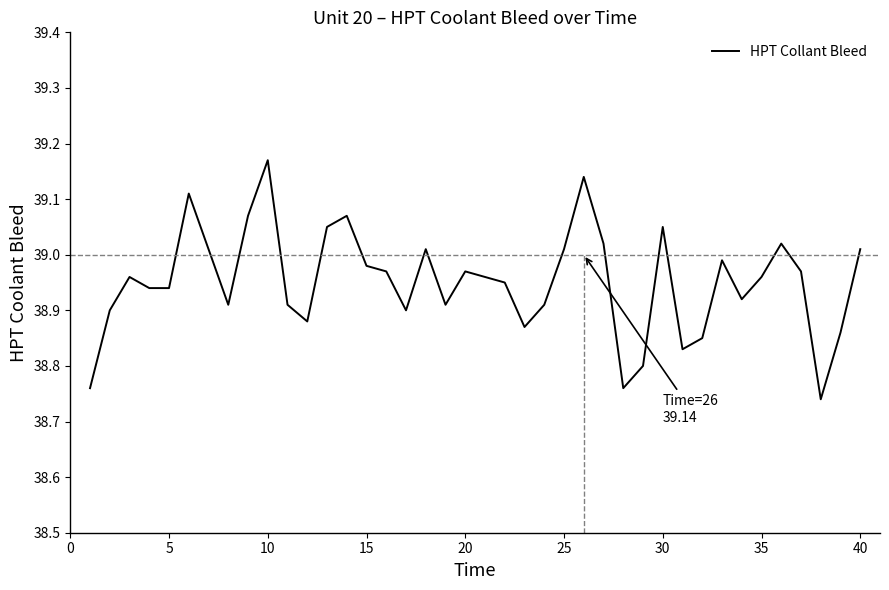

Is this an area chart (filled region under the line)?

No